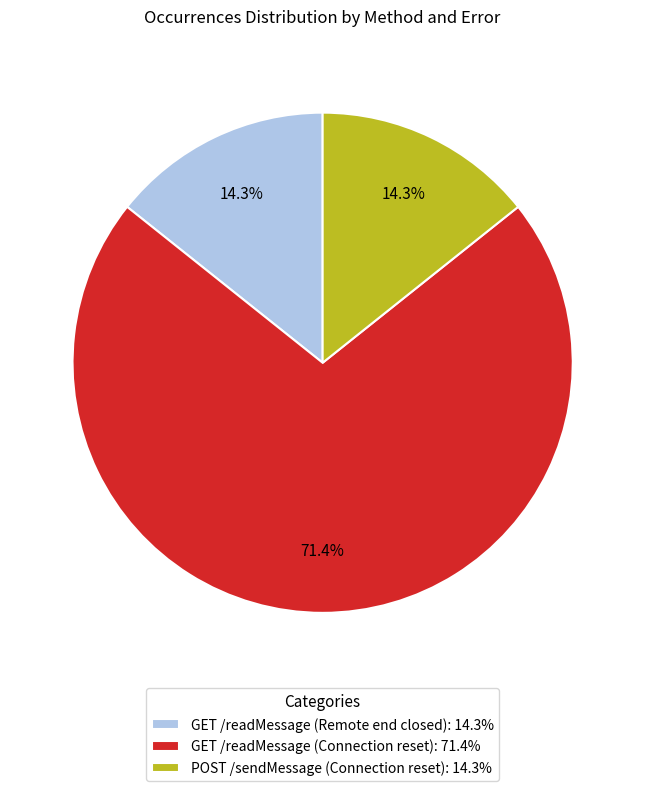

Is GET /readMessage (Remote end closed) the majority of the pie?

No